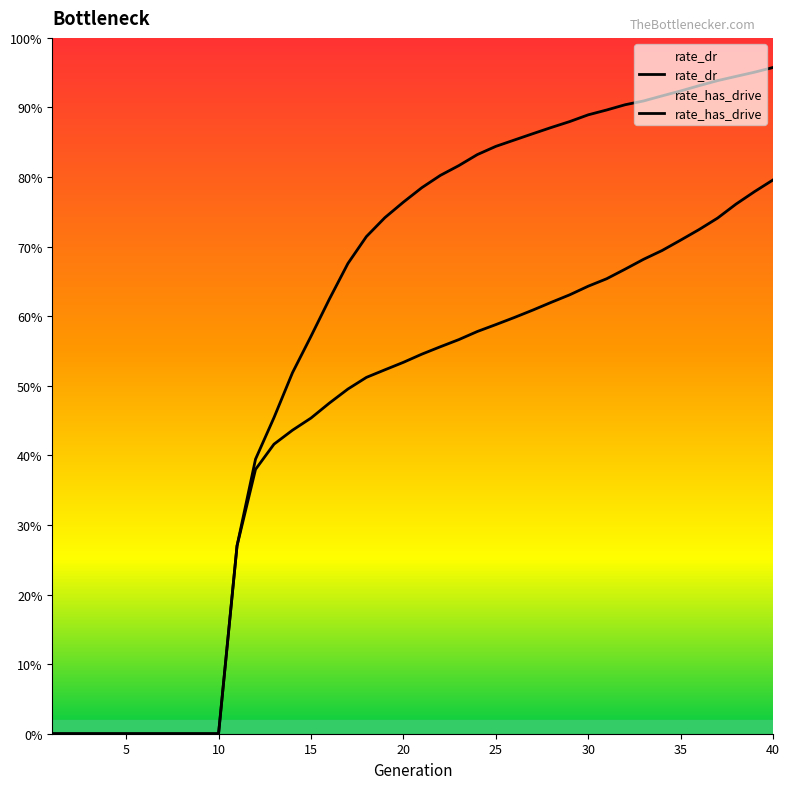

What is the difference between the rate_has_drive values at 29 and 11?

0.6